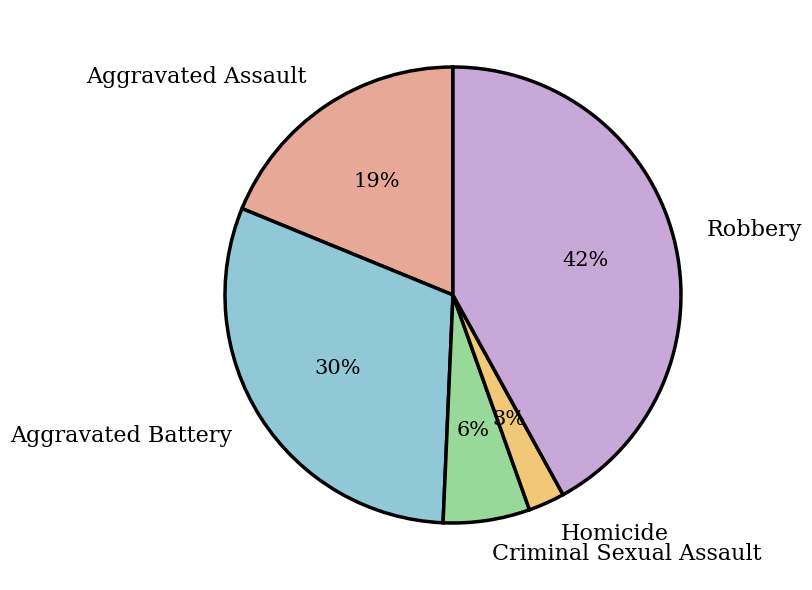

To the nearest percent, what is the combined percentage of Homicide and Robbery?

45%